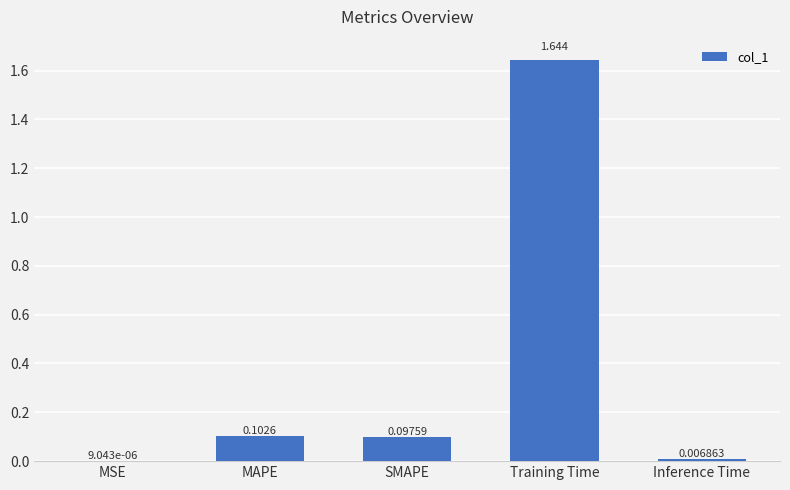

Which label corresponds to the largest value in the chart?

Training Time